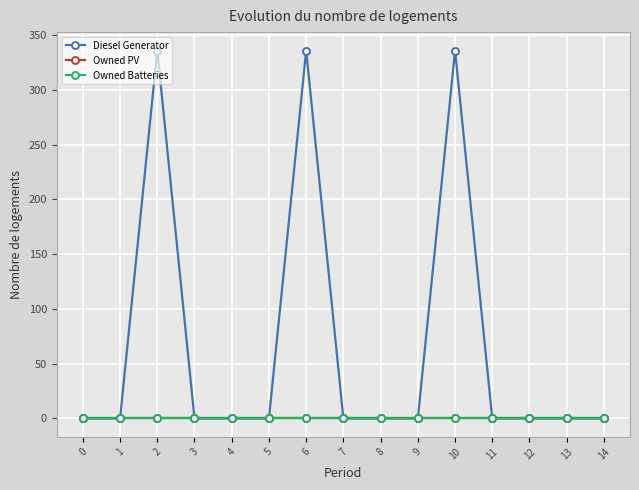

True or false: Owned Batteries and Diesel Generator intersect in this chart.

False